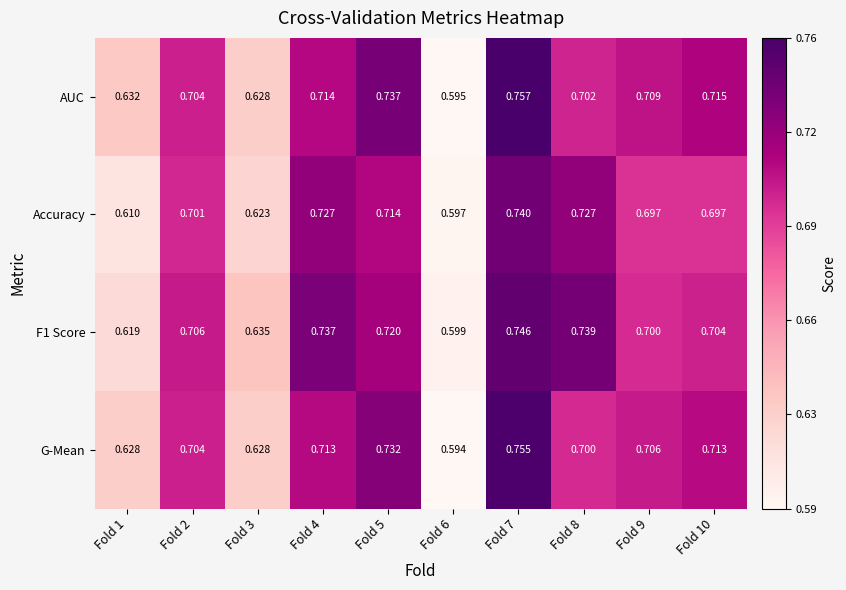

At how many categories does at least one series exceed 0?

10